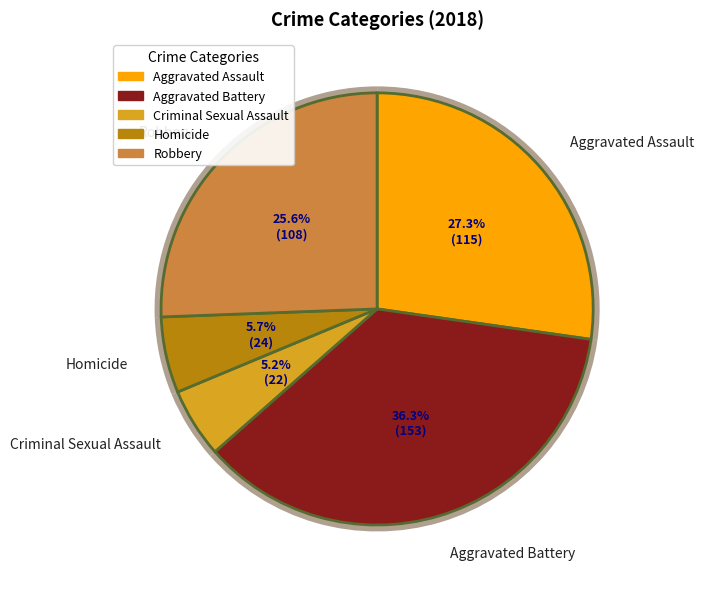

Which has a higher value, Aggravated Battery or Robbery?

Aggravated Battery